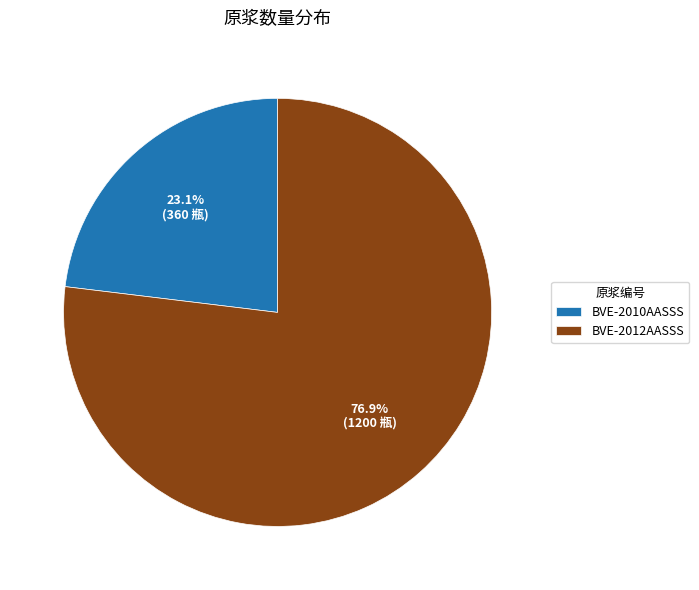

Count the number of slices in the pie.

2